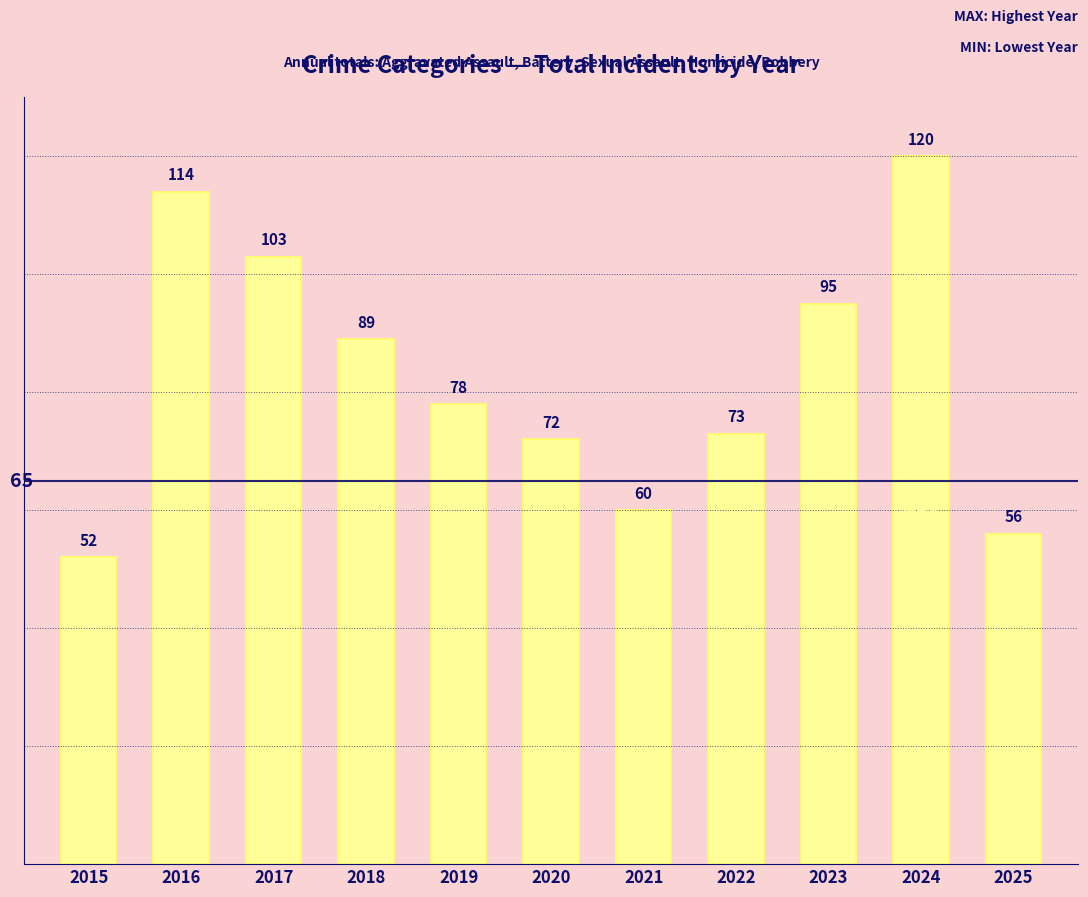

What is the change in value from 2016 to 2019?

-36